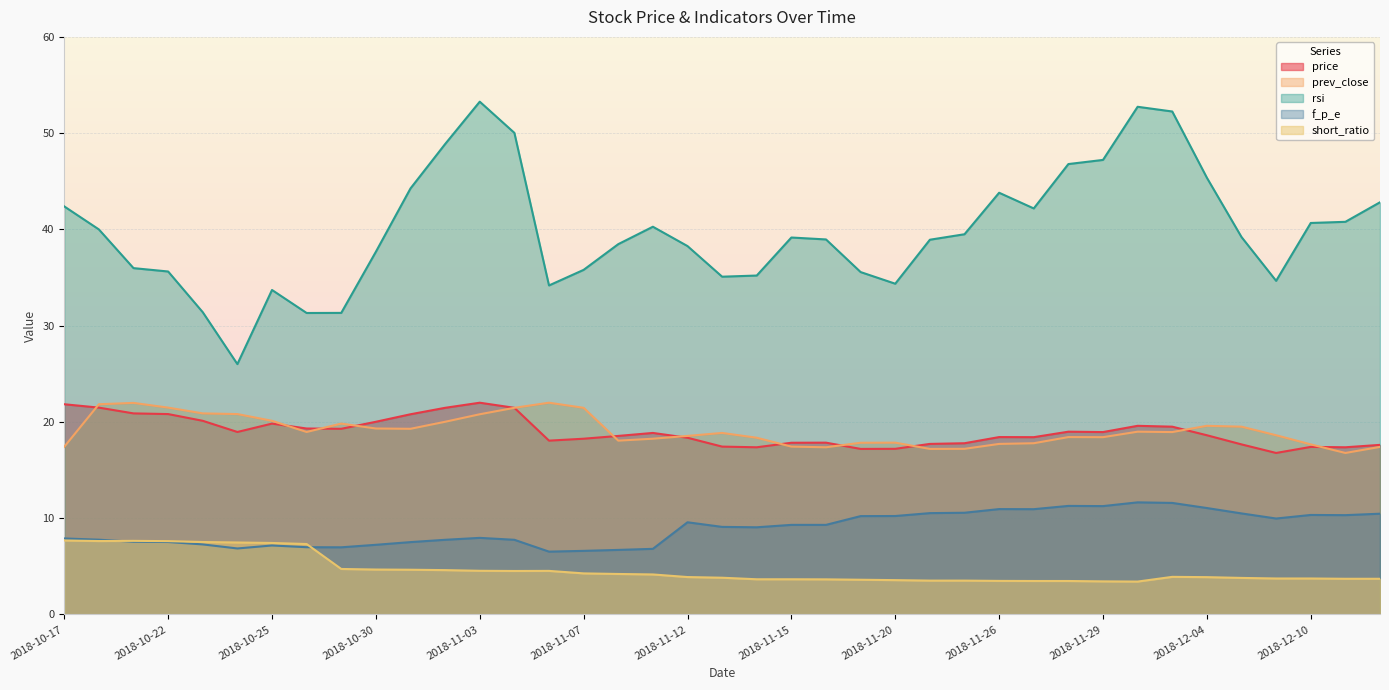

Where is rsi nearest to the value 39?

2018-11-16